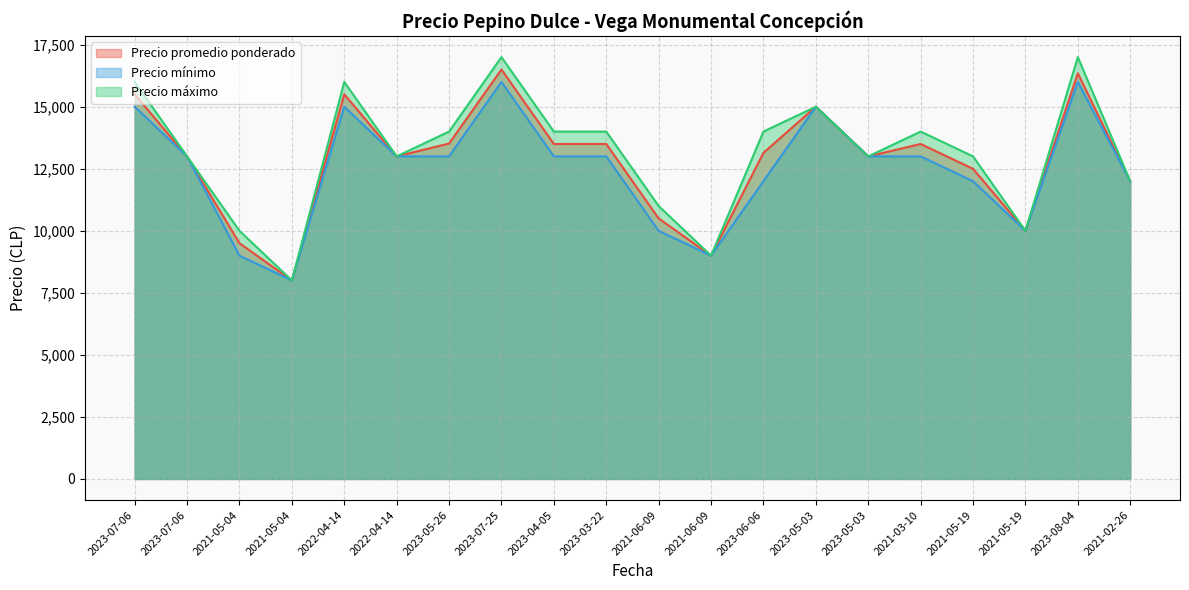

How many Precio mínimo values are between 12000 and 15000?

13